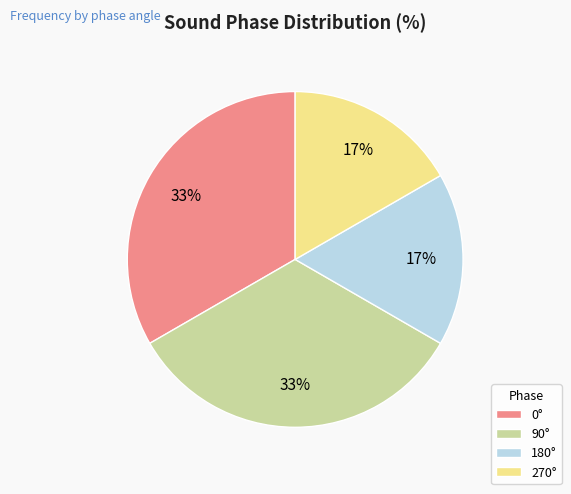

Between 90° and 270°, which is larger?

90°